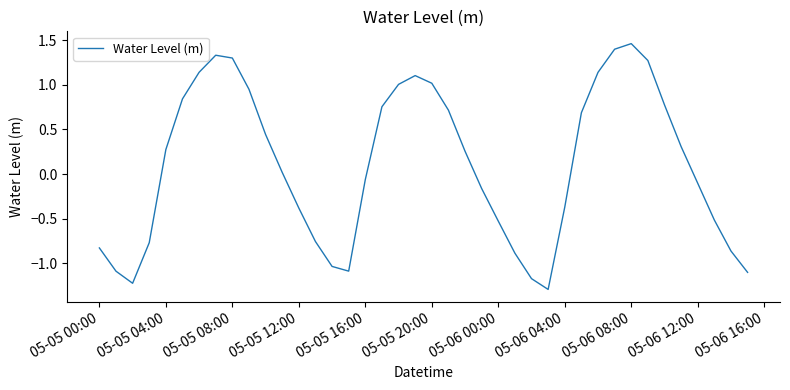

What is the difference between the maximum and minimum values?

2.8